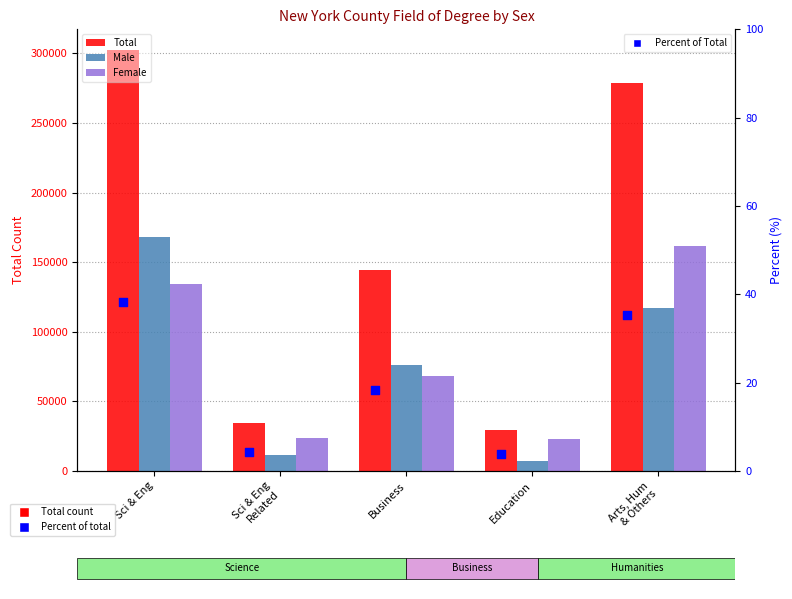

Is the value of Female at Education greater than the value of Total at Business?

No